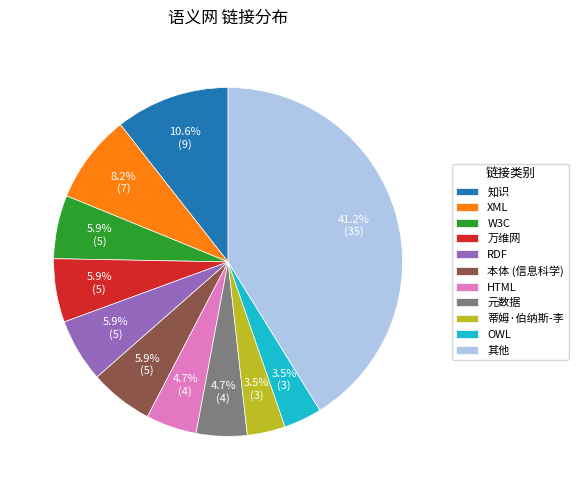

Is there any slice that represents more than half of the pie?

No